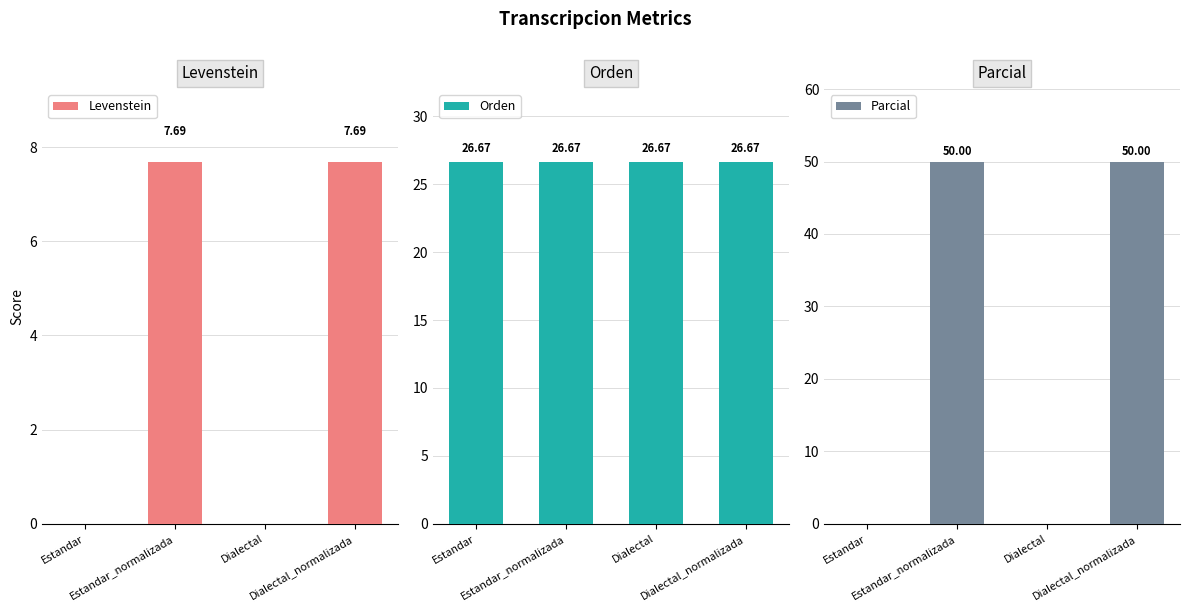

Is the value of Orden at Dialectal_normalizada greater than the value of Levenstein at Estandar?

Yes